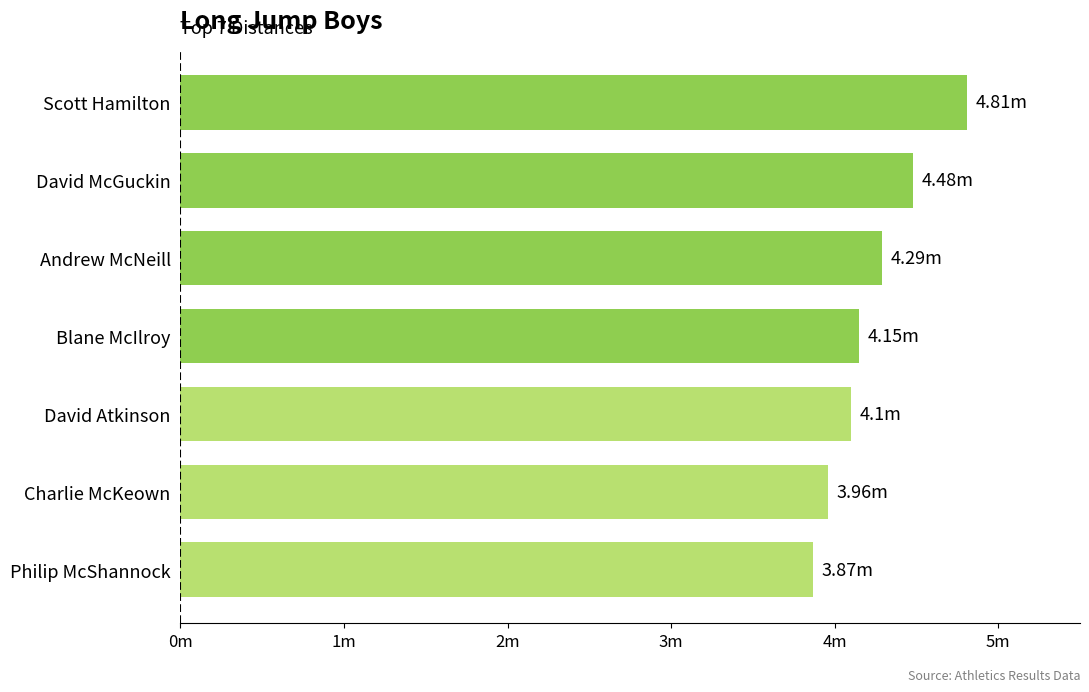

List the labels in order of value, smallest first.

Philip McShannock, Charlie McKeown, David Atkinson, Blane McIlroy, Andrew McNeill, David McGuckin, Scott Hamilton